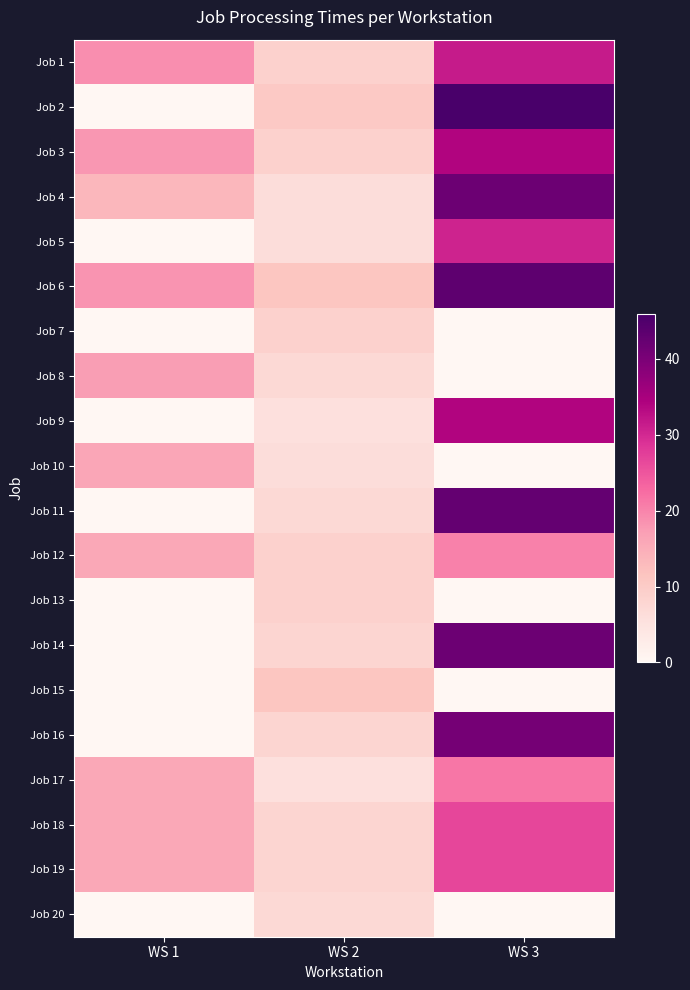

List the series in order of their peak value, highest first.

Job 2, Job 6, Job 11, Job 14, Job 4, Job 16, Job 3, Job 9, Job 1, Job 5, Job 18, Job 19, Job 17, Job 12, Job 8, Job 10, Job 15, Job 7, Job 13, Job 20